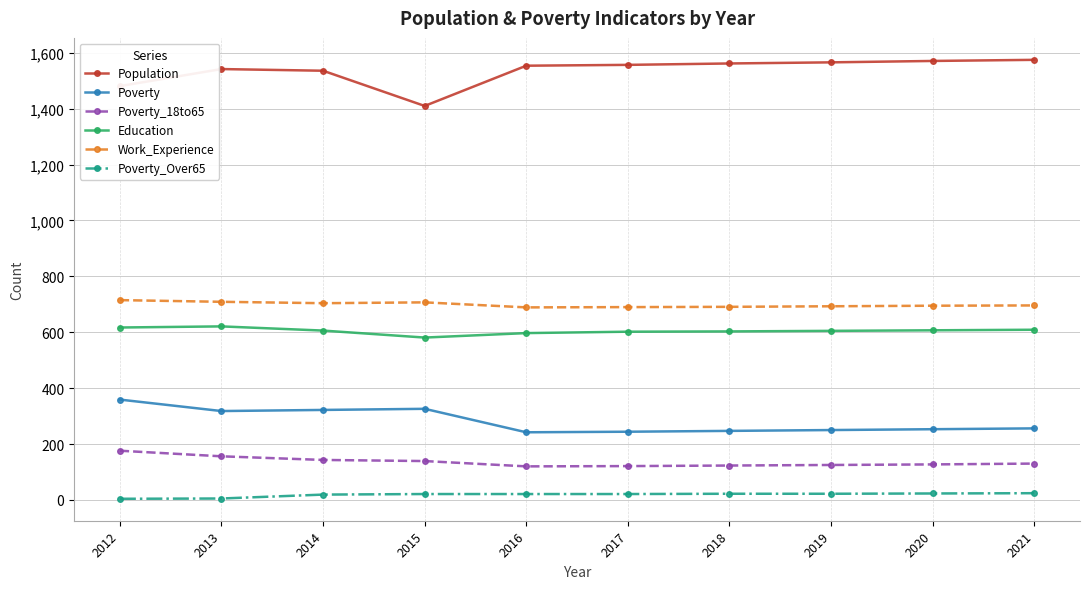

What is the maximum value for Population?

1575